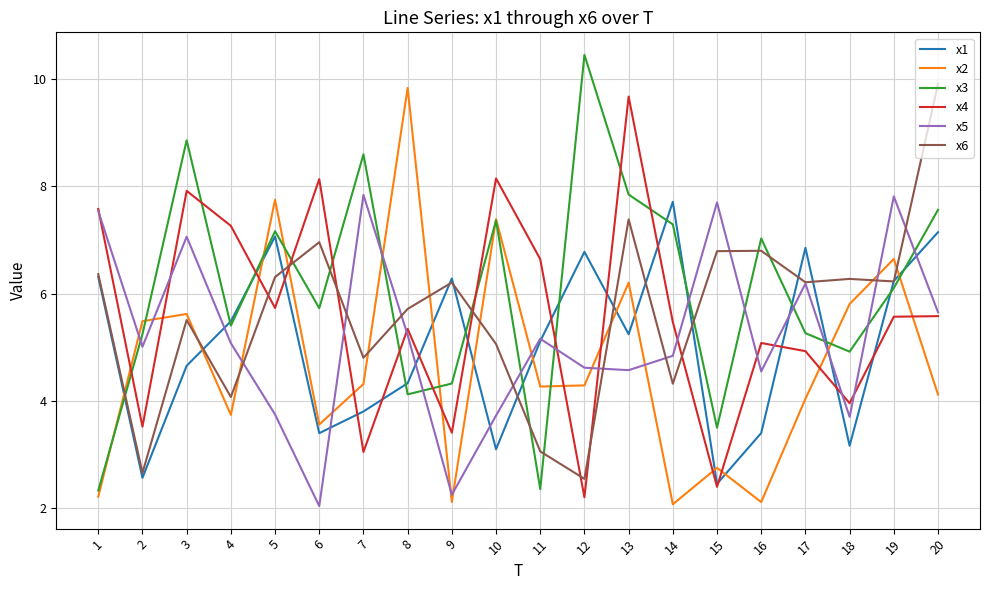

True or false: x6 has a value of 3.3 at 15.

False